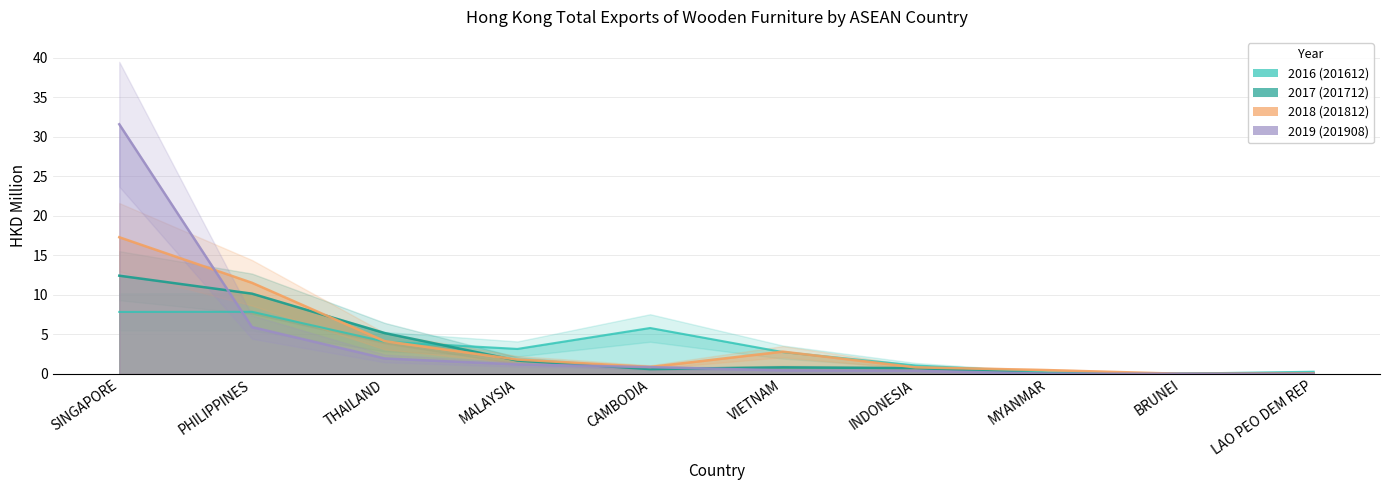

What is the total value across all series at BRUNEI?

0.1